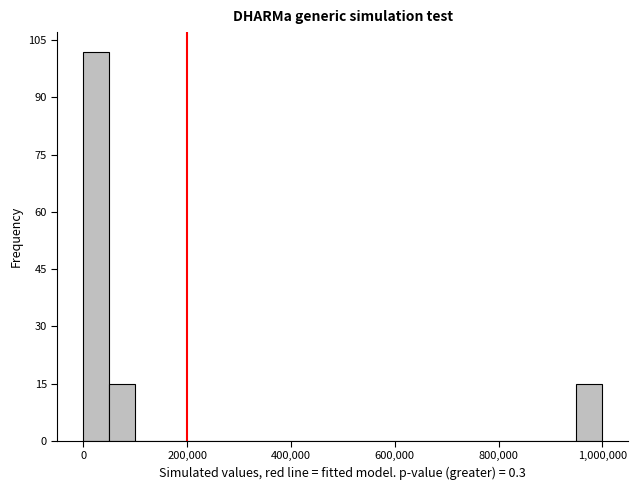

Around what value on the x-axis is the tallest bar? Give the approximate position of its centre, as read against the axis.

20000